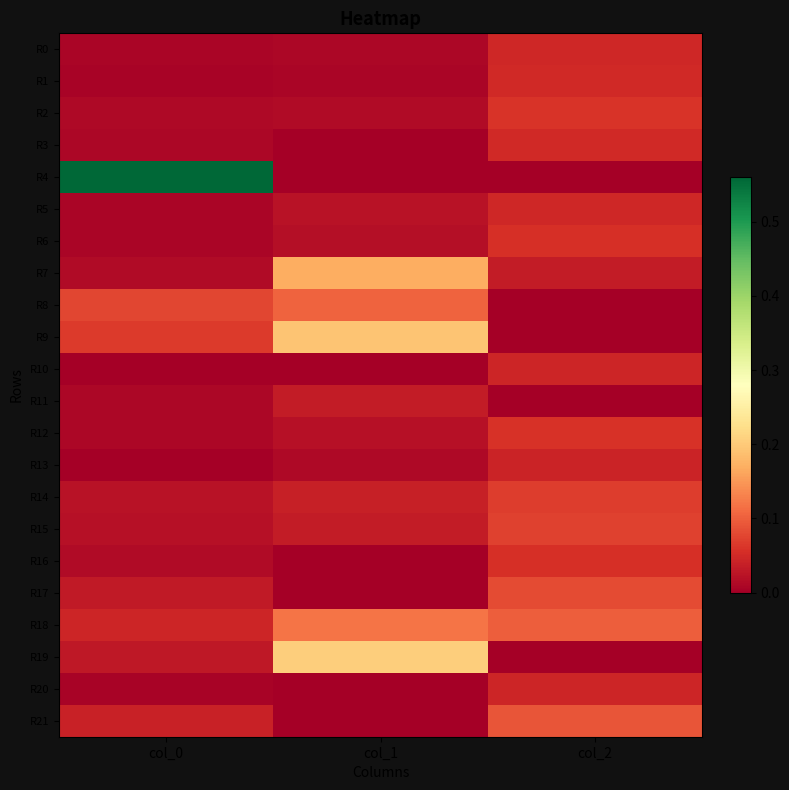

At col_2, list the series in order from smallest to largest.

R4, R8, R9, R11, R19, R7, R13, R20, R10, R0, R5, R1, R3, R6, R16, R12, R2, R14, R15, R17, R21, R18